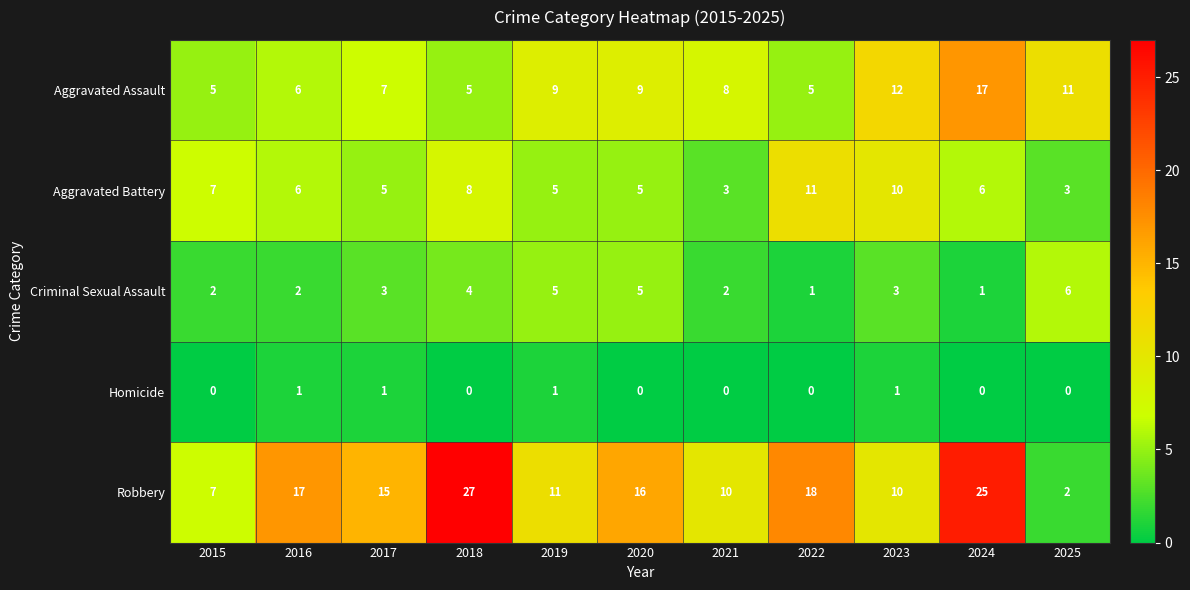

Where does the Robbery series first go above 15?

2016